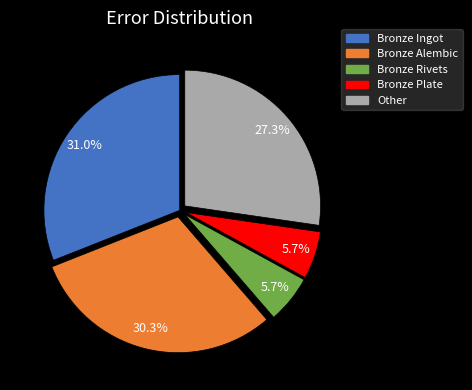

Does any single category account for the majority?

No